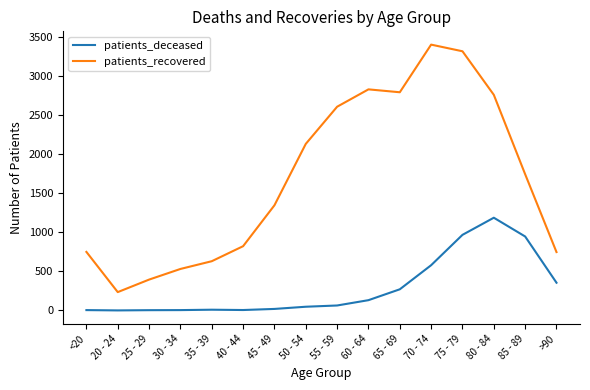

Which series has the widest spread of values?

patients_recovered